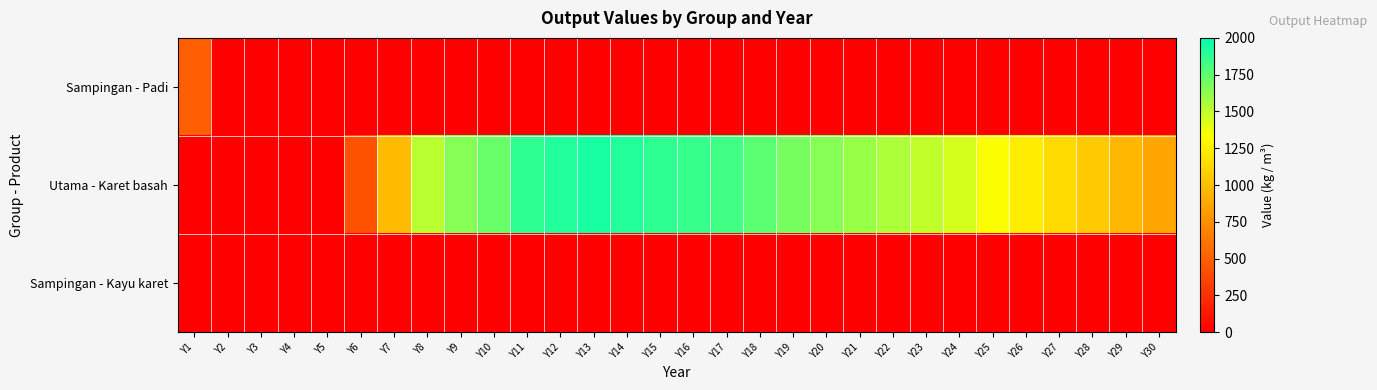

Between Y15 and Y8, which is larger?

Y15